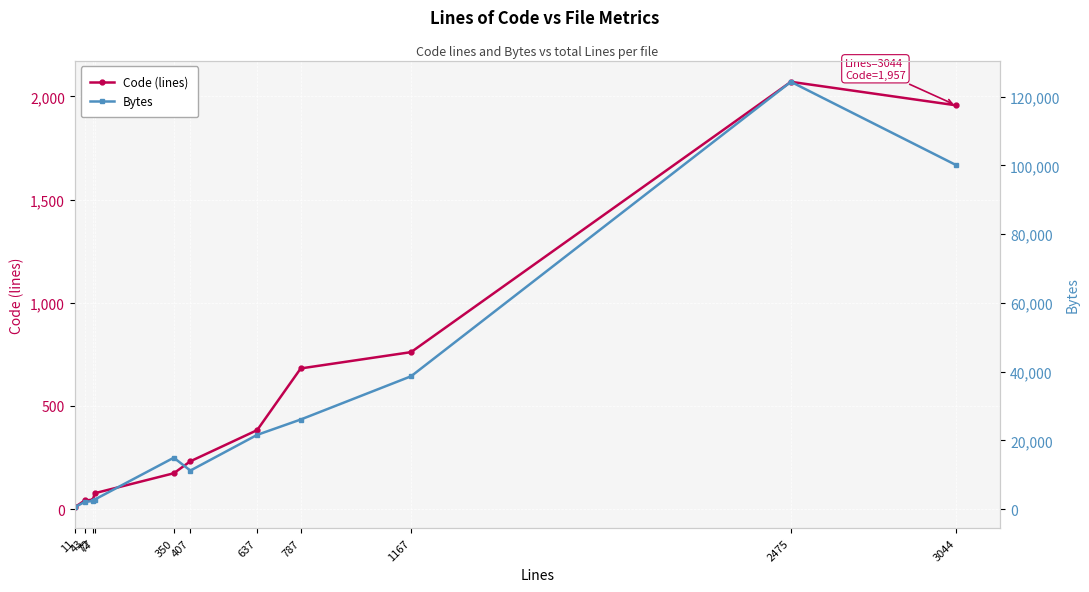

Which category has the highest value across all series?

2475